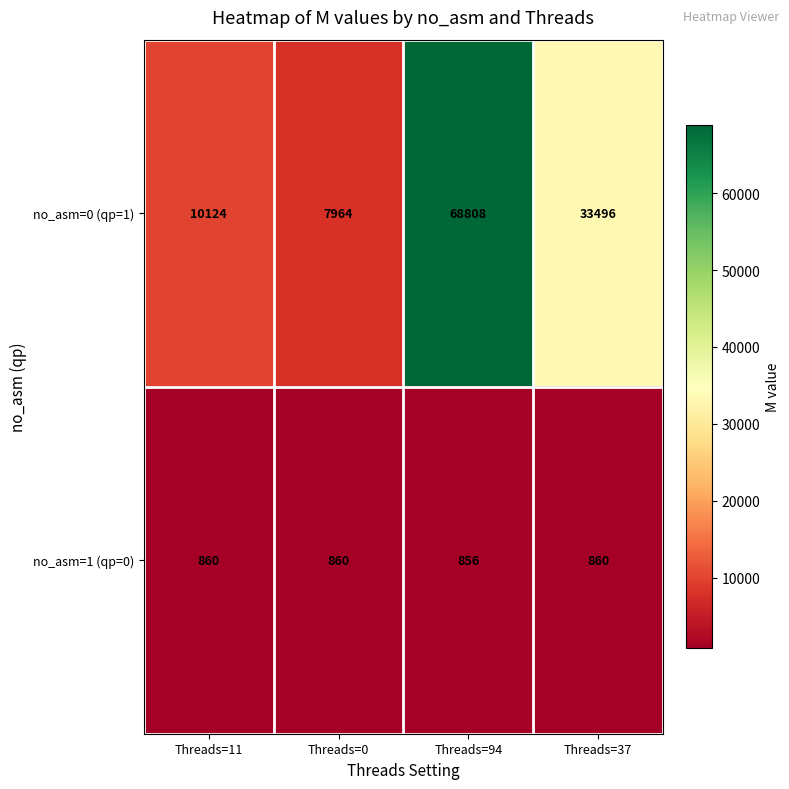

Count the number of data series in this chart.

2